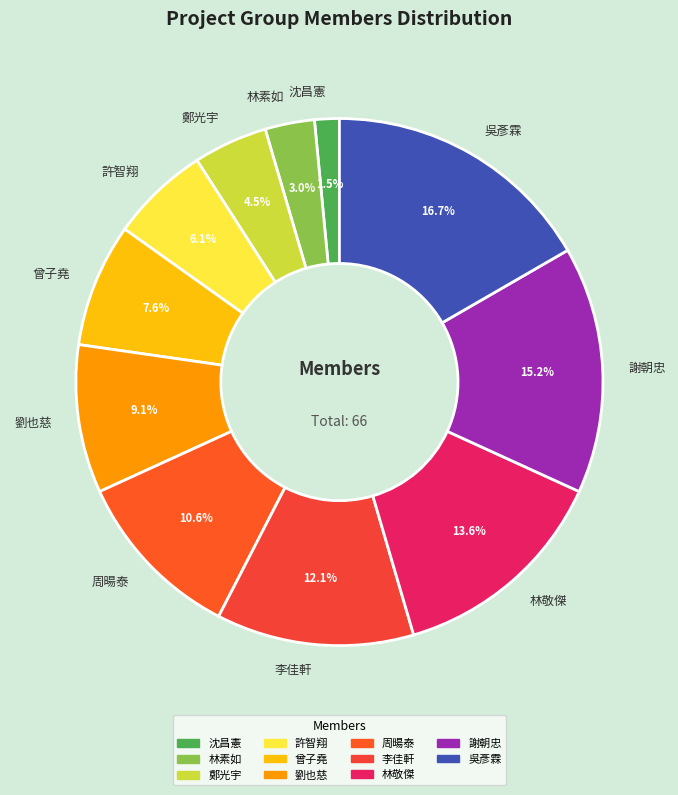

To the nearest percent, what is the difference between the 李佳軒 and 曾子堯 slice percentages?

5%